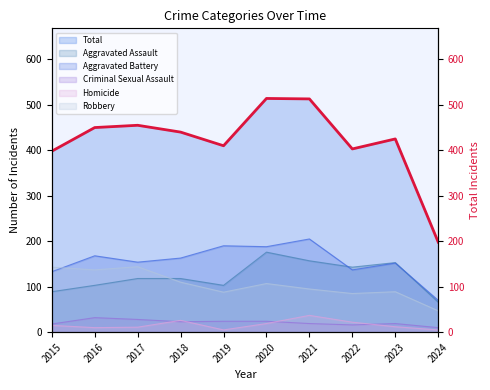

Where does the data first go above 440?

2016